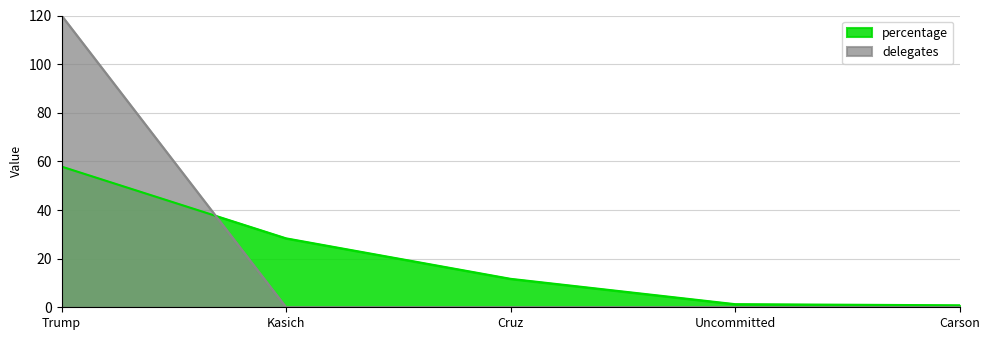

Rank the categories by delegates value from highest to lowest.

Trump, Kasich, Cruz, Uncommitted, Carson